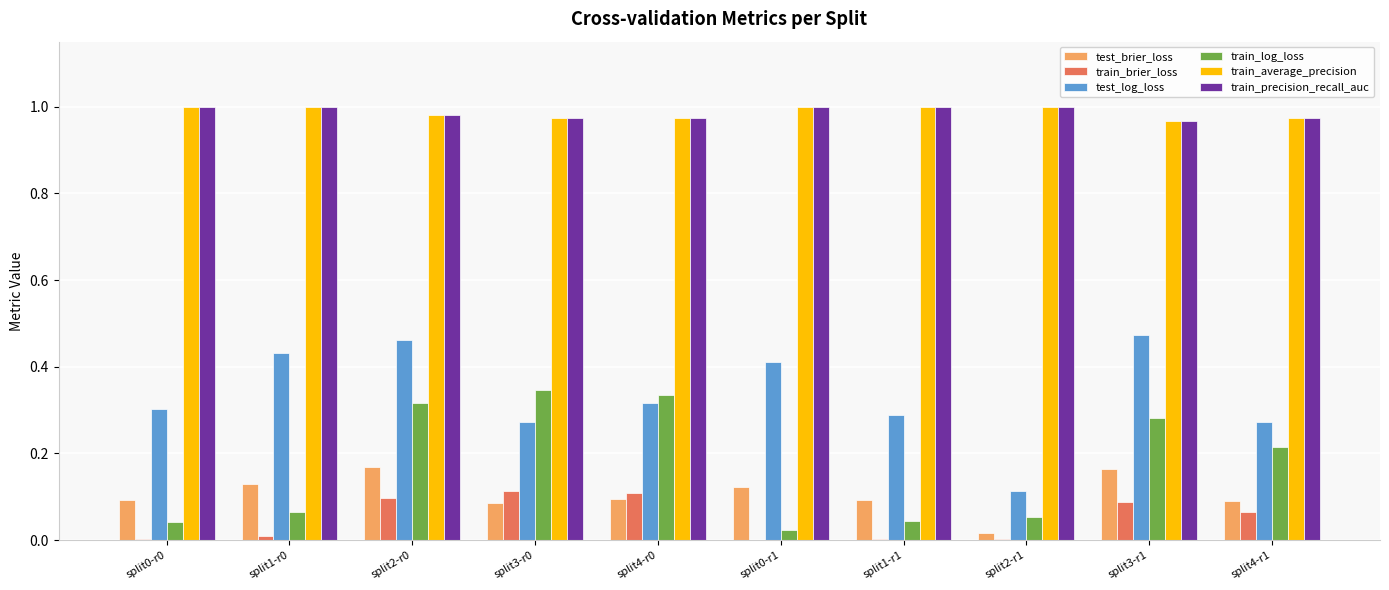

Is it true that train_log_loss equals 0.3 at split3-r1?

True